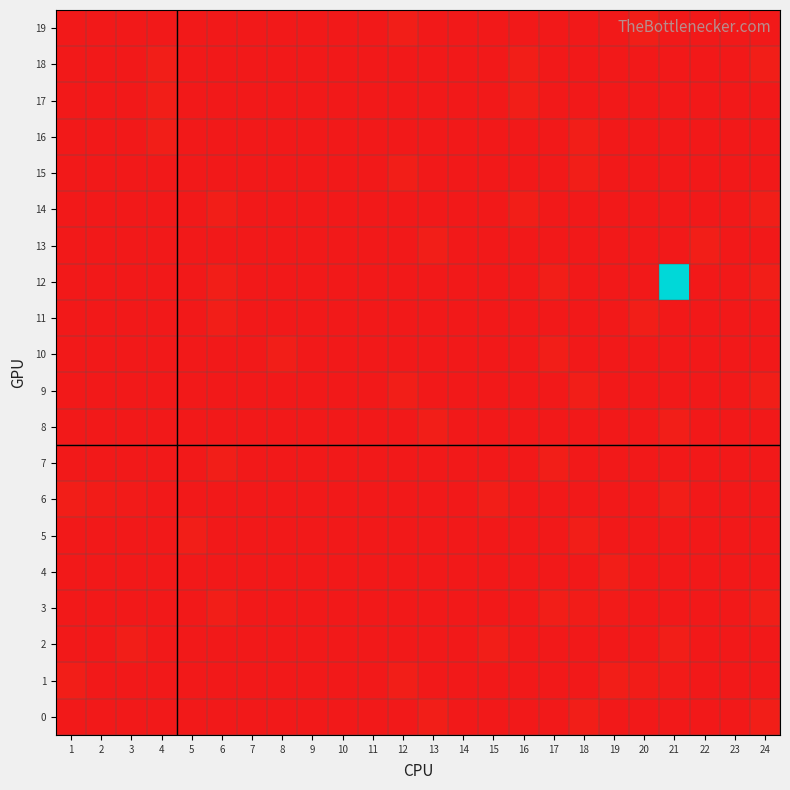

How many series are shown in this chart?

20